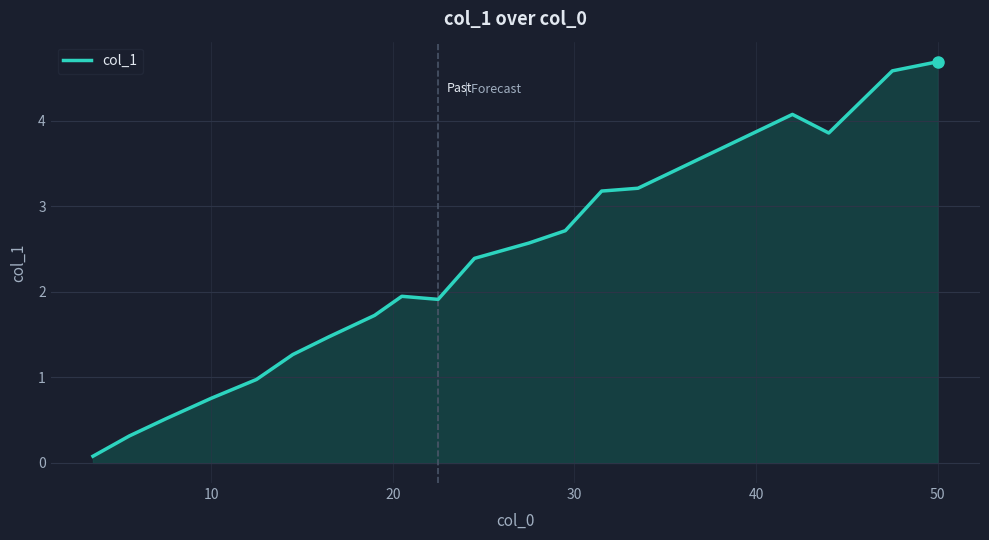

What is the minimum value shown in the chart?

0.1